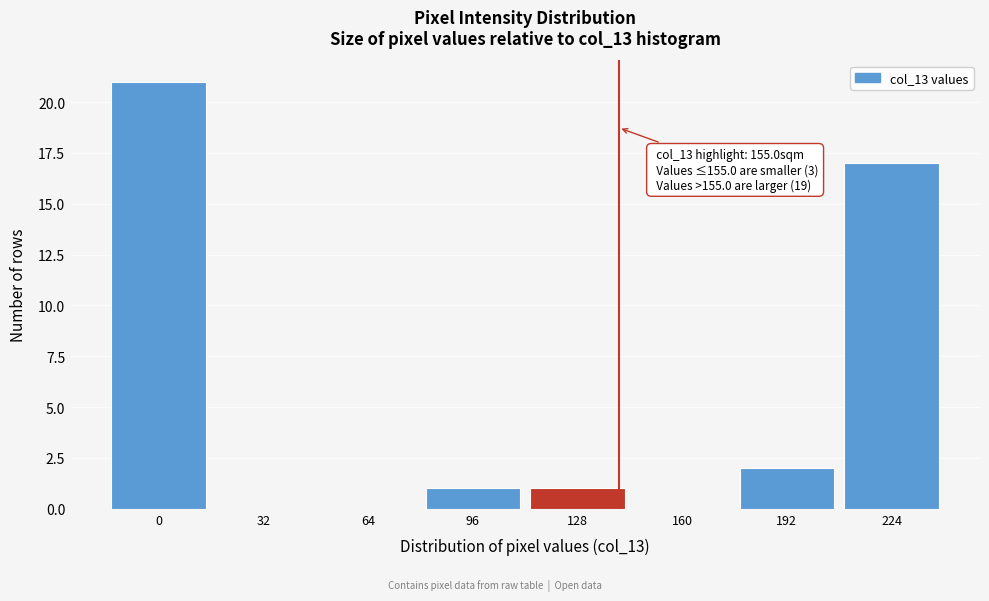

Reading right to left, list all the values displayed in this chart.

224=17	192=2	160=0	128=1	96=1	64=0	32=0	0=21